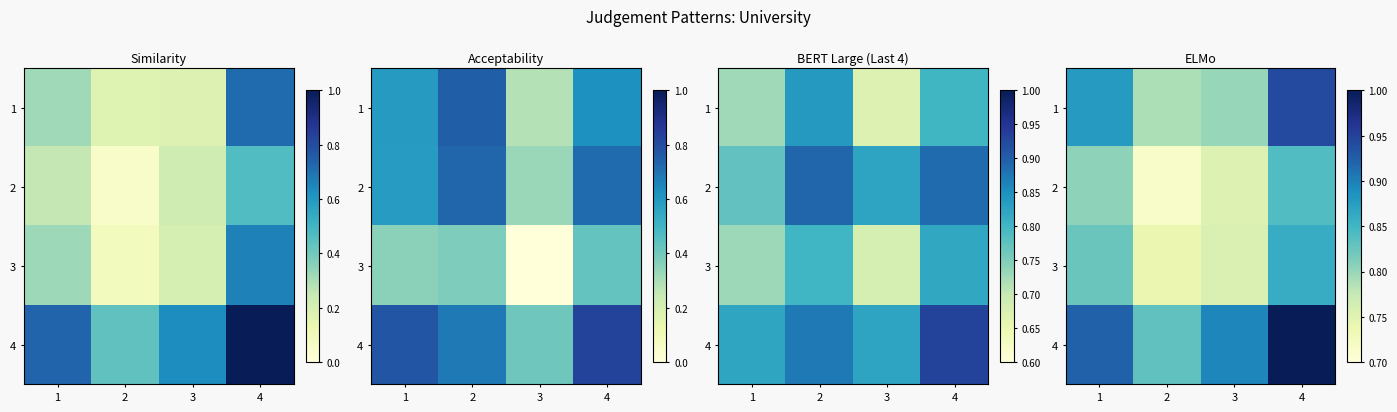

Is it true that 3 equals 0.8 at 1?

True